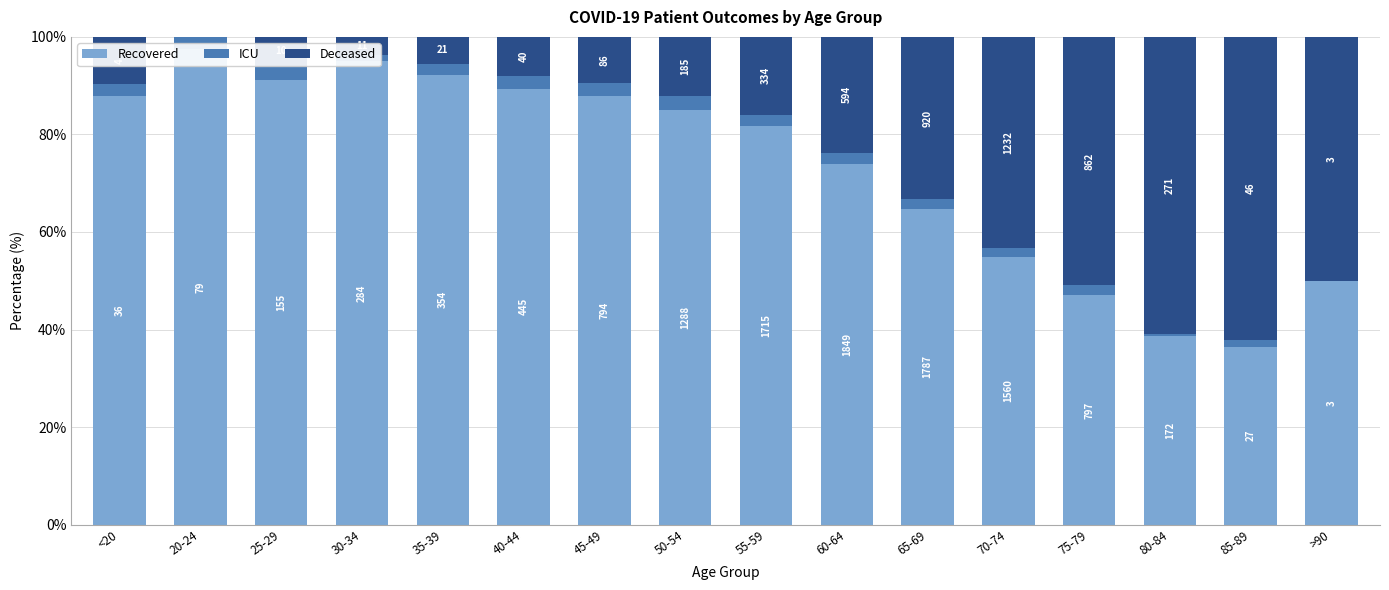

How many groups of bars are there?

16